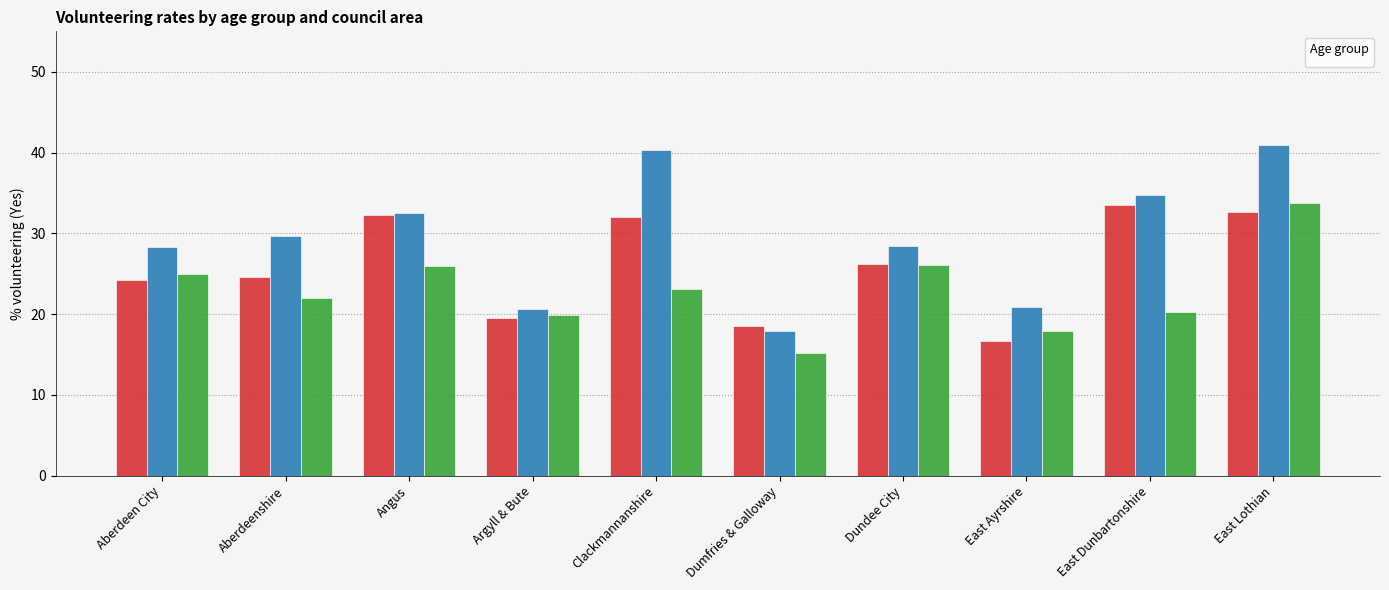

At how many categories does at least one series exceed 17?

10